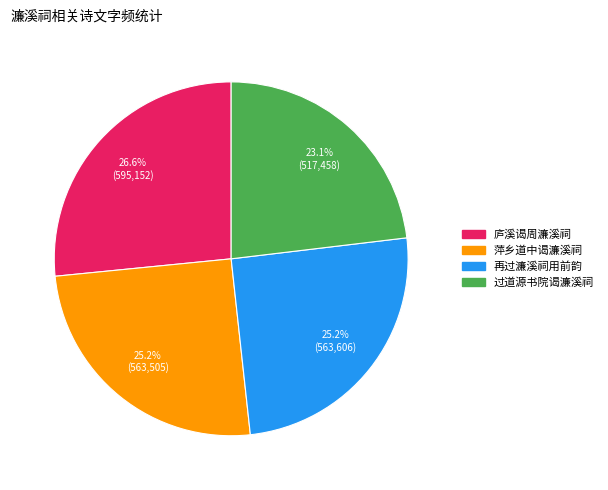

To the nearest percent, what is the difference between the 过道源书院谒濂溪祠 and 萍乡道中谒濂溪祠 slice percentages?

2%